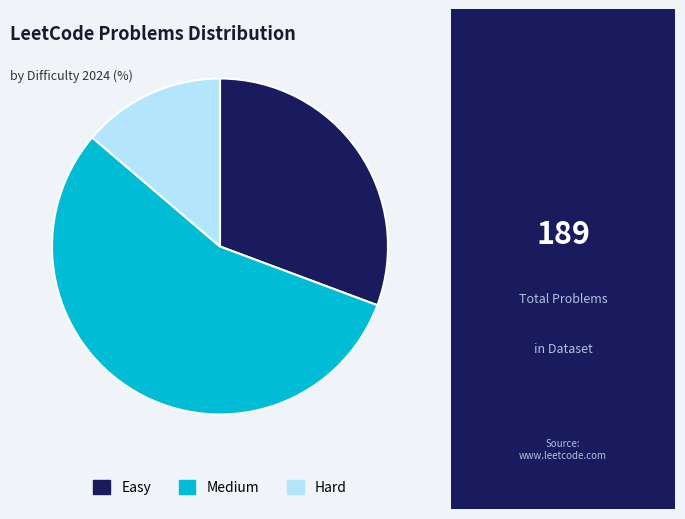

Which category has the smallest portion of the pie?

Hard